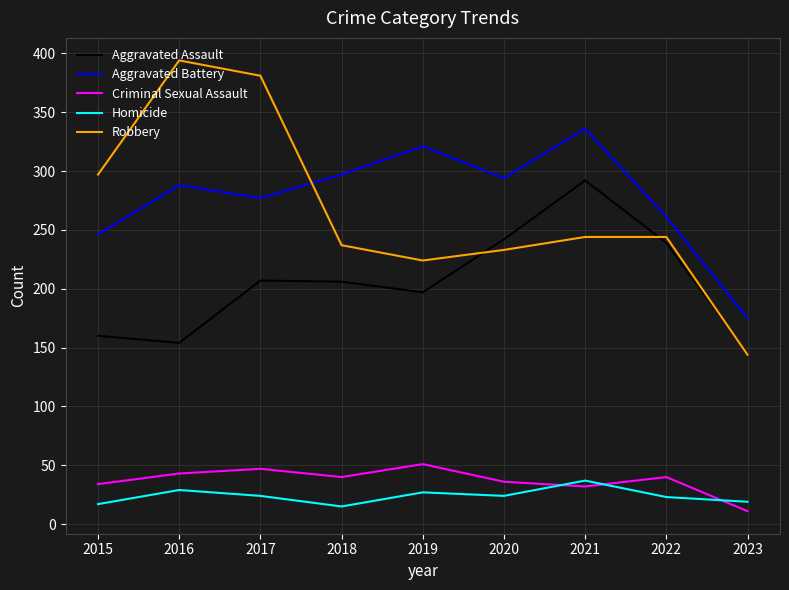

What are all the series names shown in the legend?

Aggravated Assault, Aggravated Battery, Criminal Sexual Assault, Homicide, Robbery